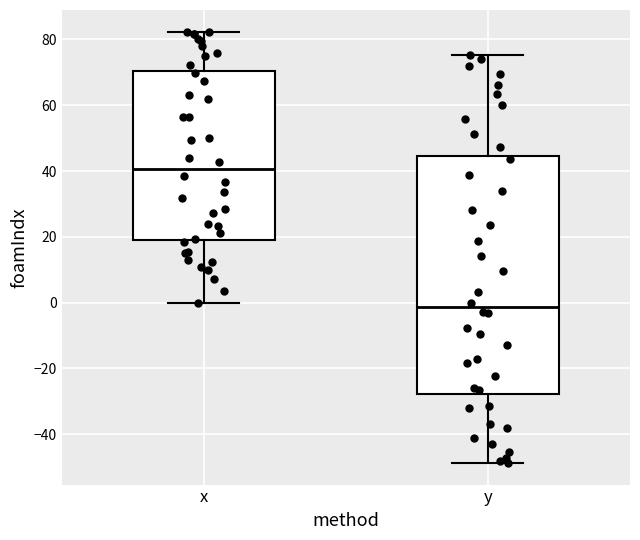

Comparing the boxes themselves (not the whiskers), which one is the tallest?

y